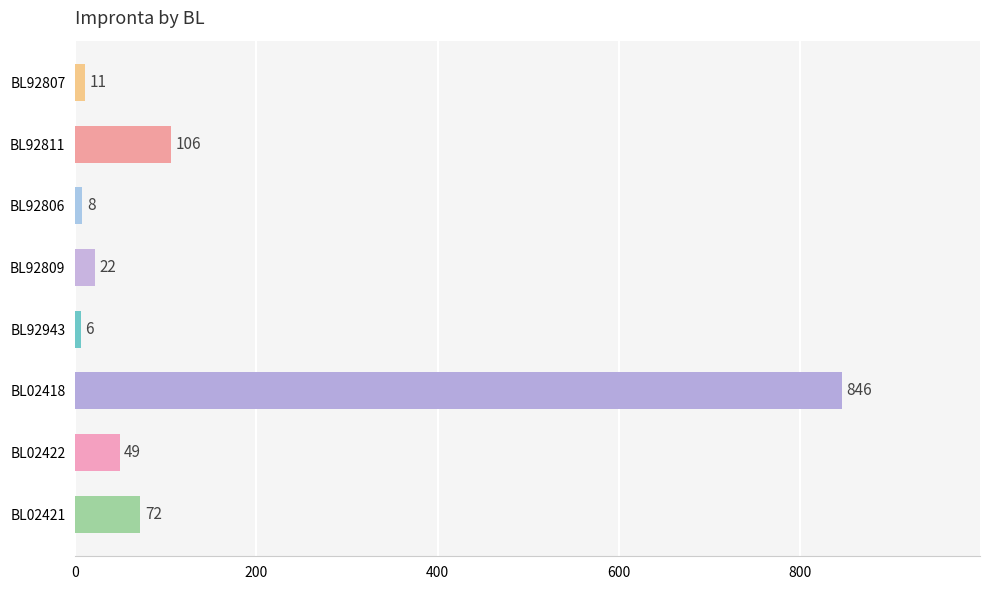

The value at BL92811 is 67. True or false?

False